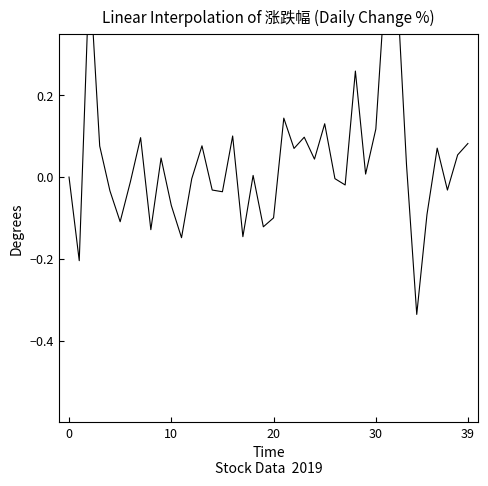

What is the difference between the maximum and minimum values?

0.8